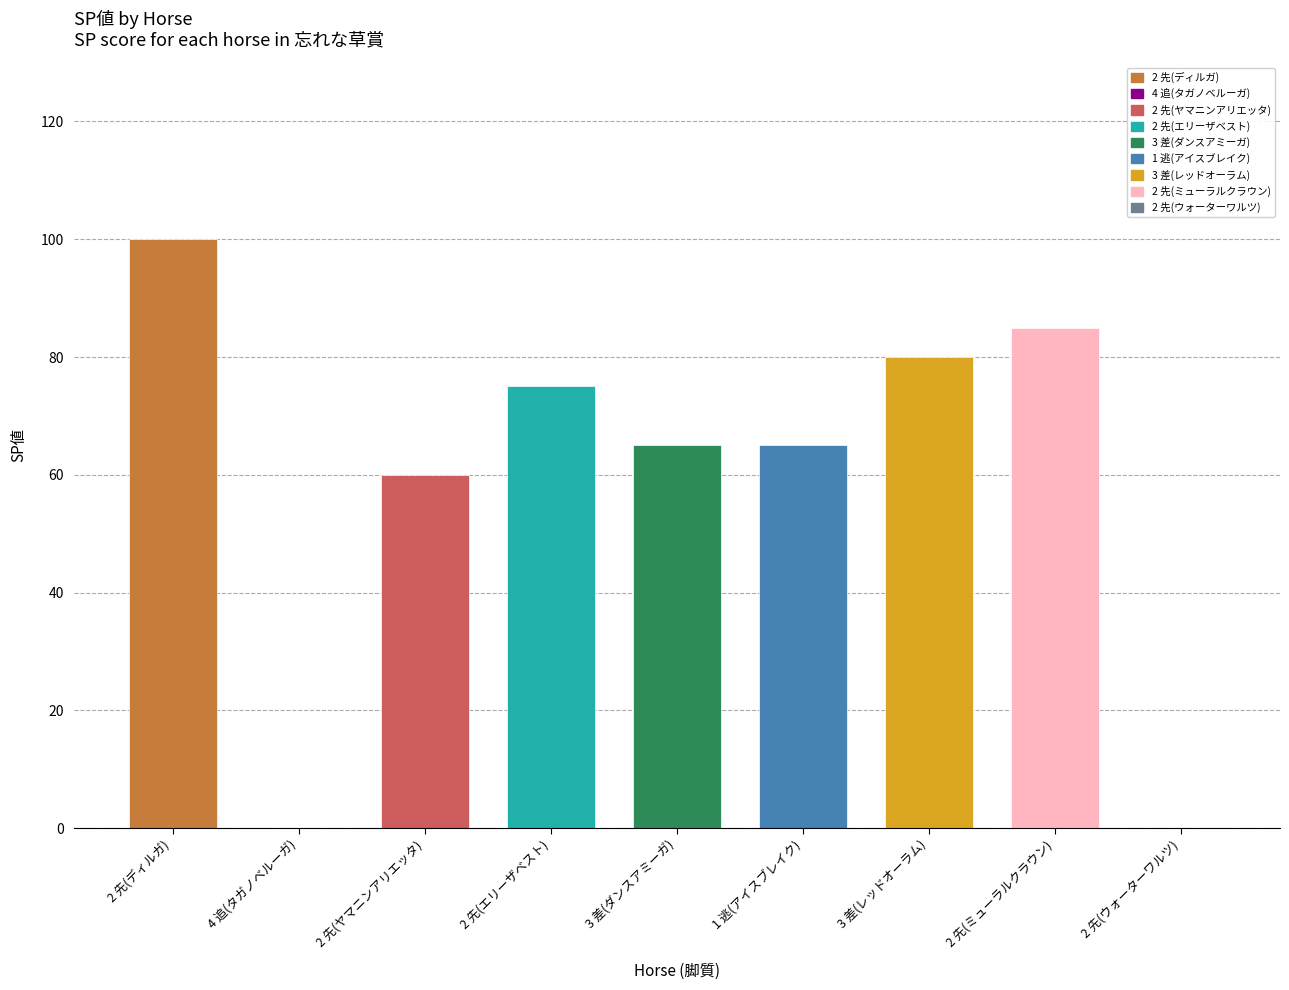

Does the chart contain stacked bars?

No